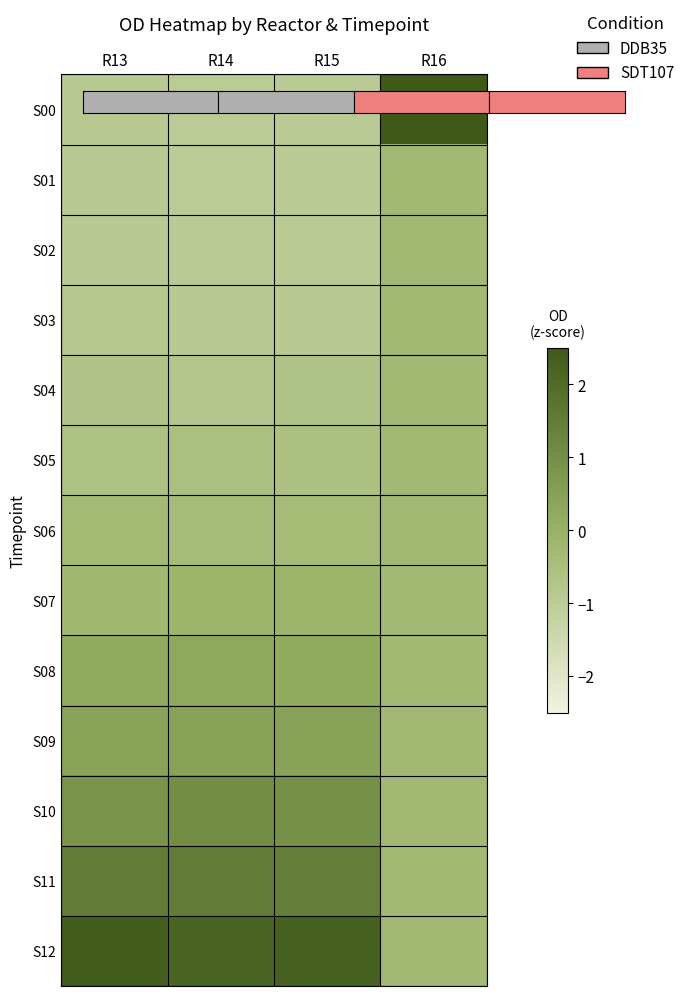

What is the minimum value shown in the chart?

-1.0